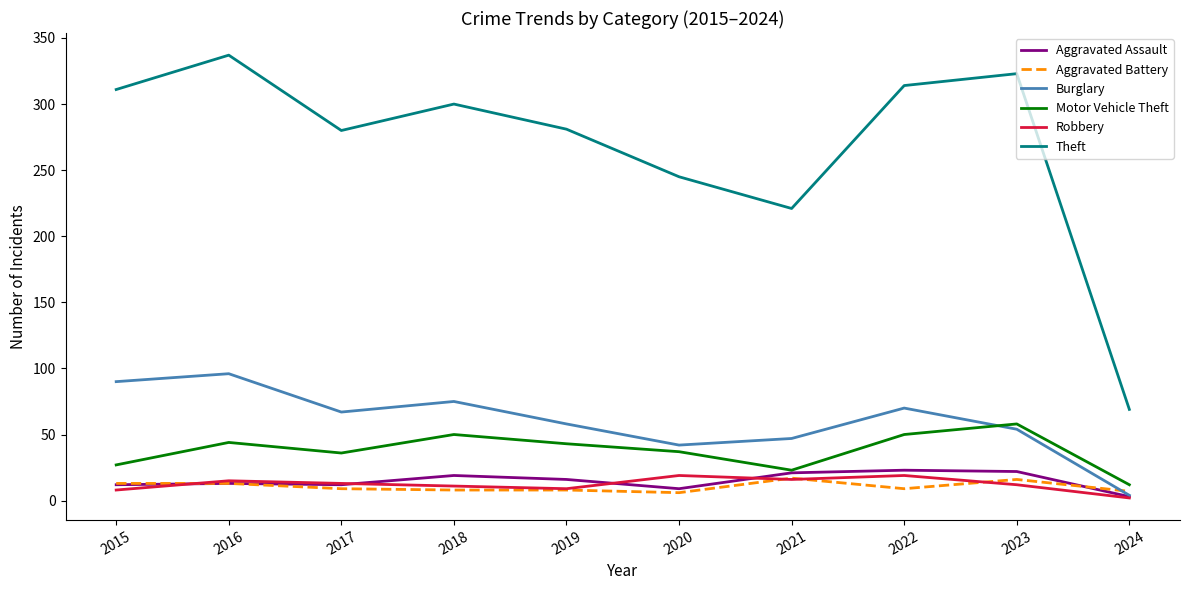

What value does the Robbery series have at 2021?

16